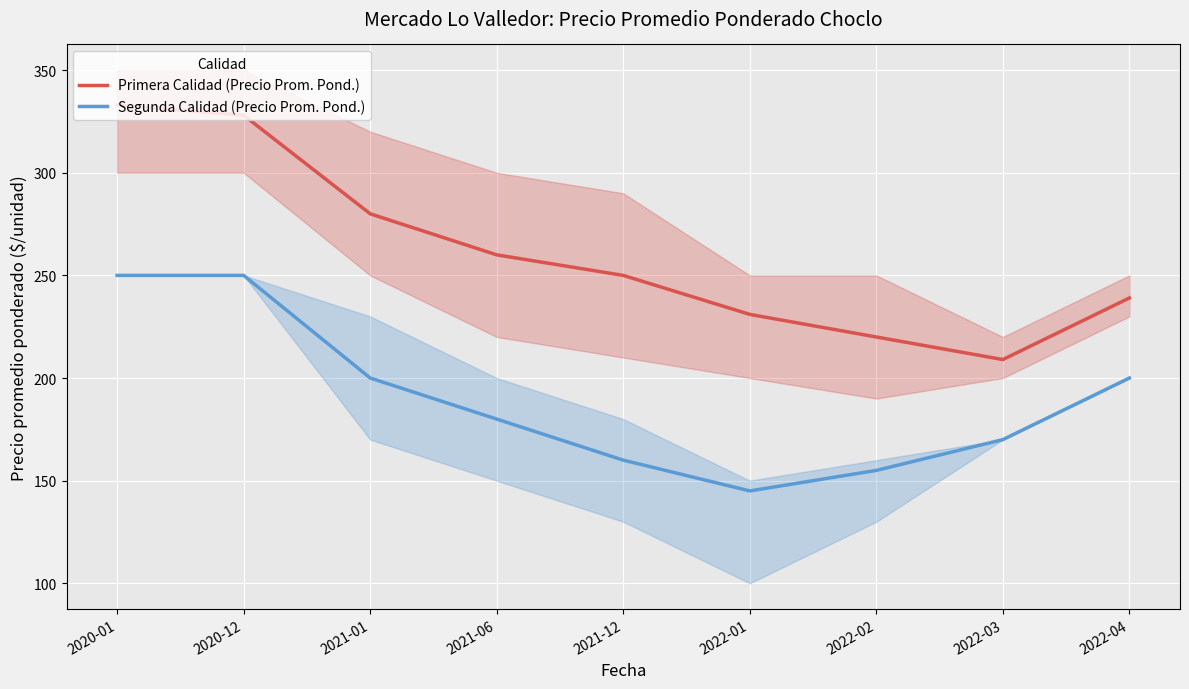

At which label does Segunda Calidad (Precio Prom. Pond.) first exceed 180?

2020-01